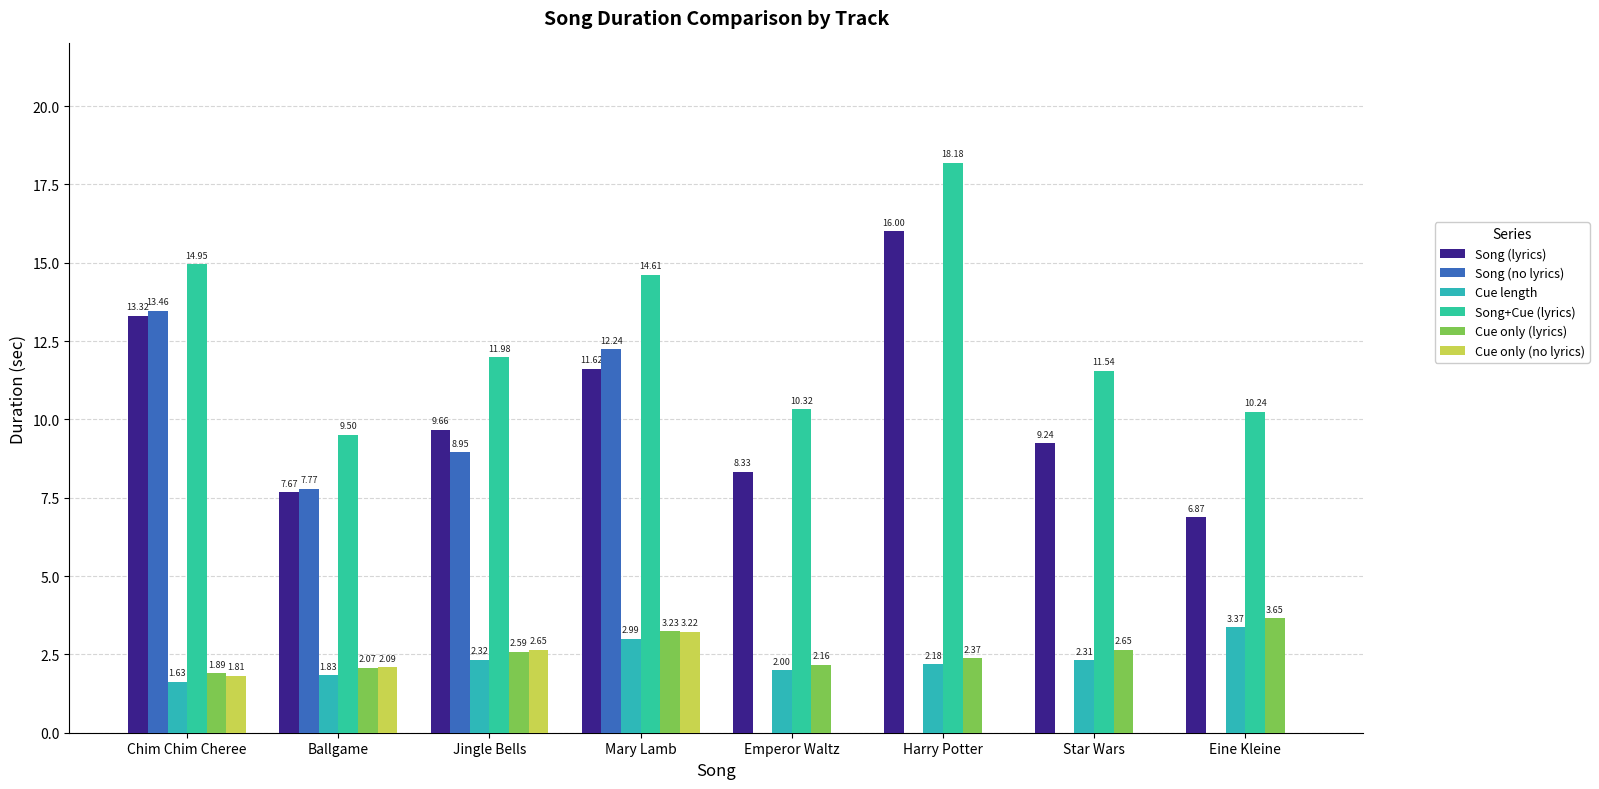

Does the chart contain stacked bars?

No